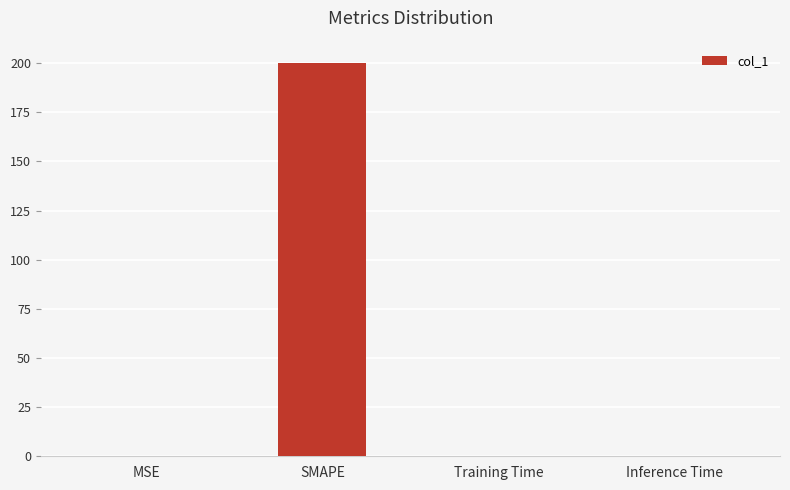

Between SMAPE and Training Time, which is larger?

SMAPE